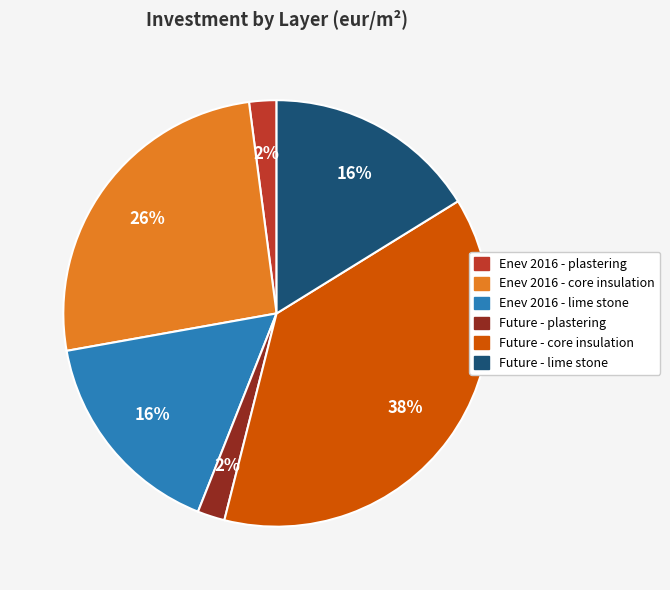

Does any single category account for the majority?

No